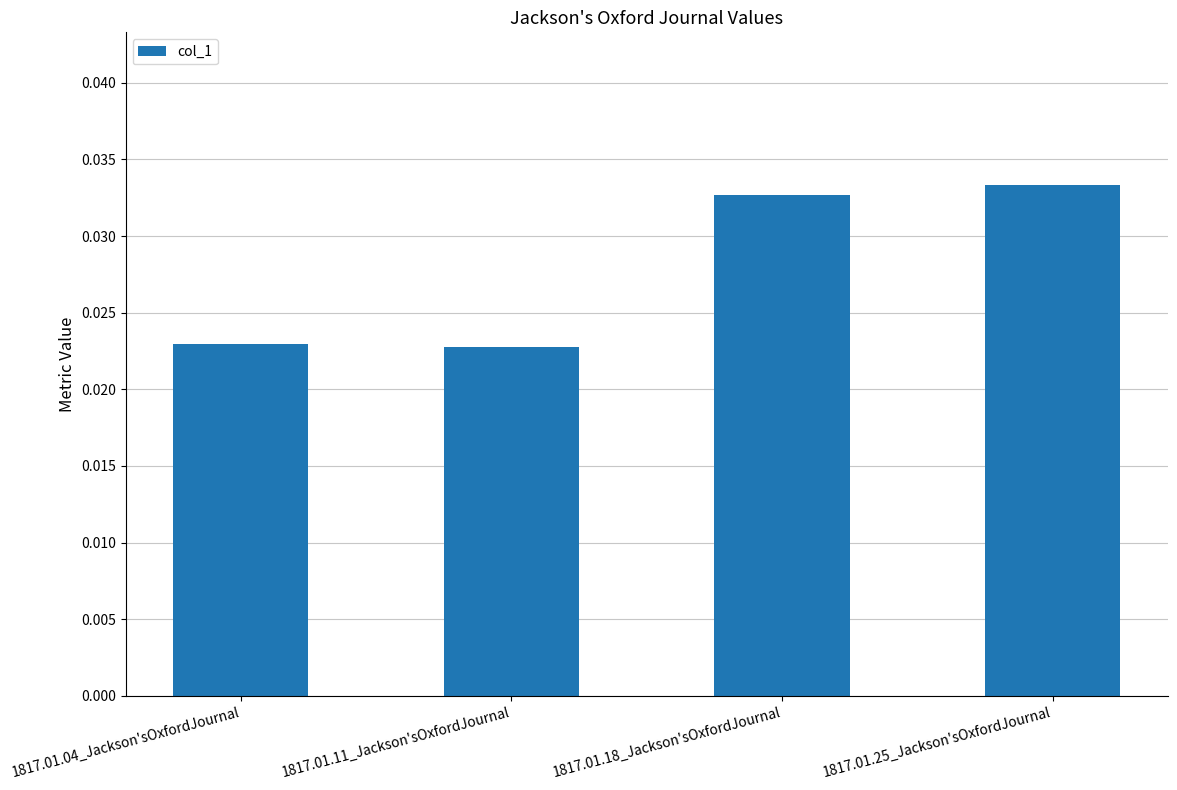

Which category has the highest value across all series?

1817.01.25_Jackson'sOxfordJournal